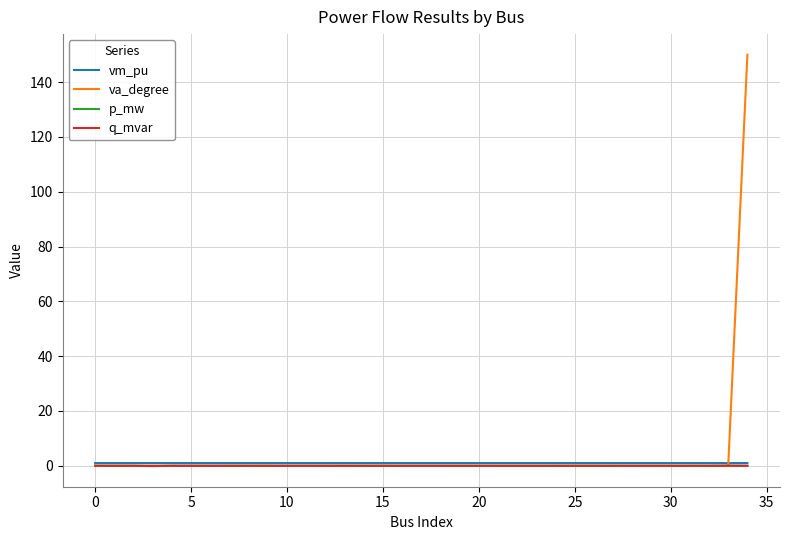

What is the difference between the maximum and second lowest values in the p_mw series?

0.1